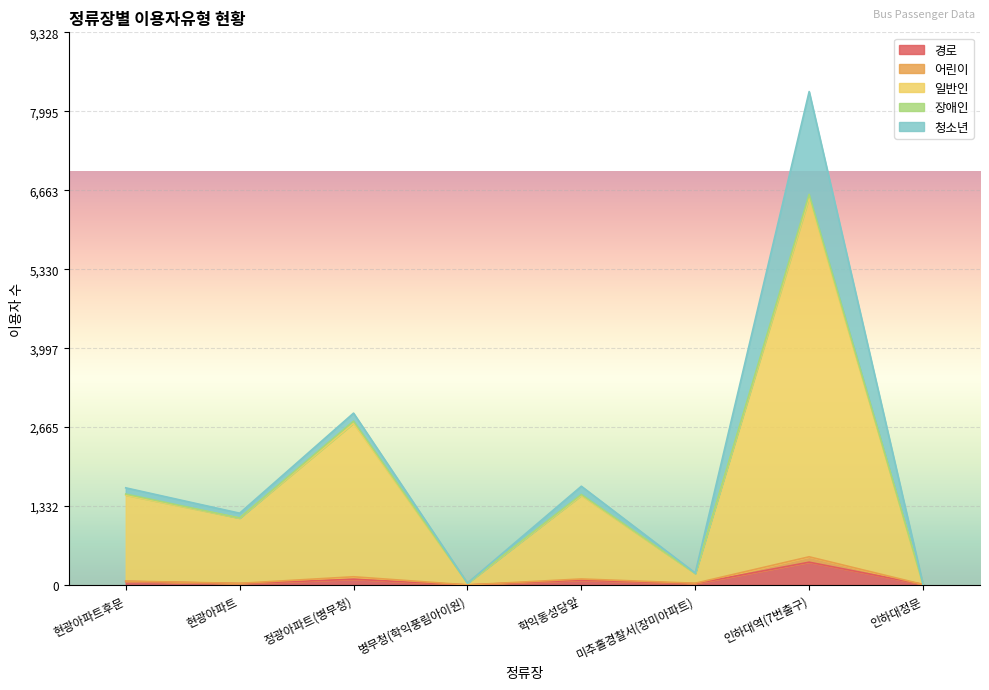

What is the label of the 5th point from the left?

학익동성당앞